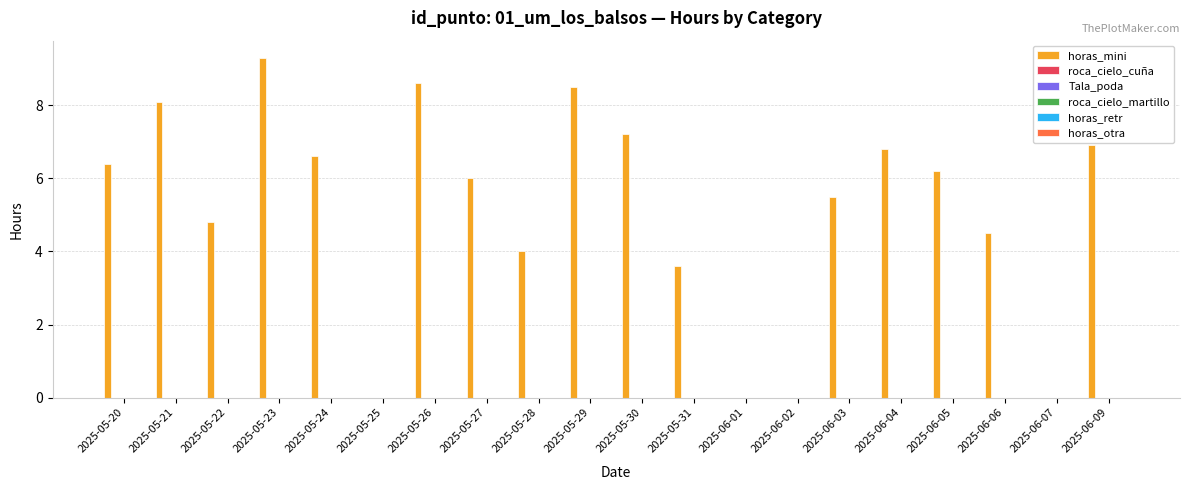

What is the maximum value shown in the chart?

9.3